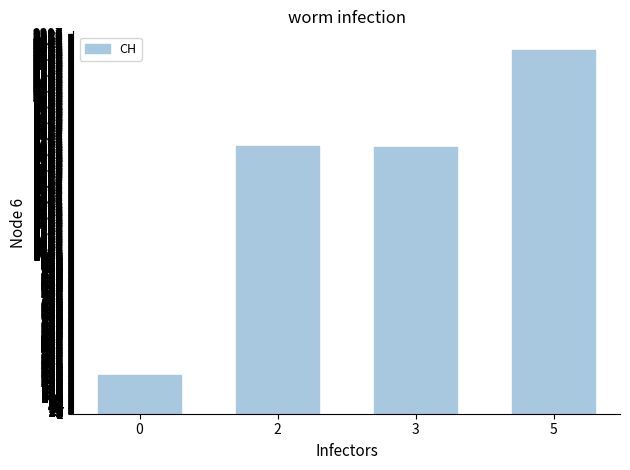

Approximately how many times larger is the value at 0 compared to 3?

0.1